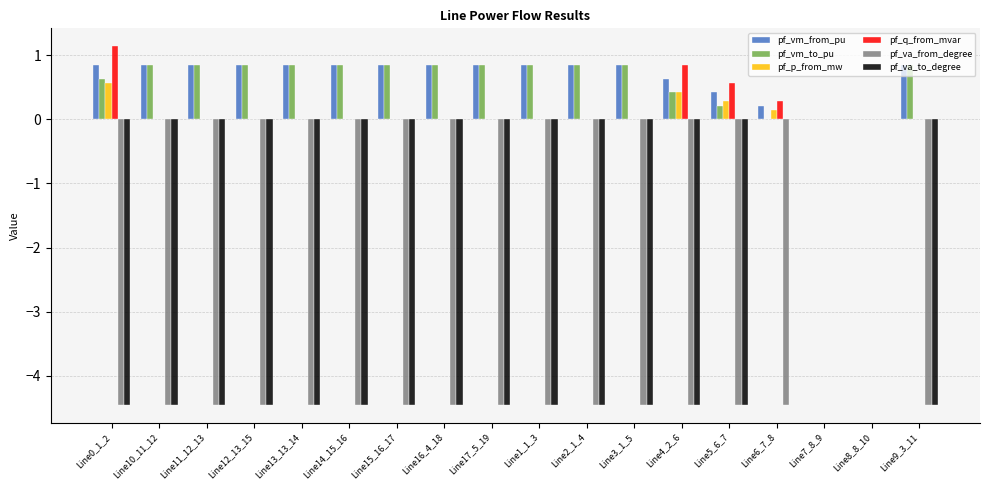

True or false: pf_vm_to_pu has a value of 0.4 at Line14_15_16.

False